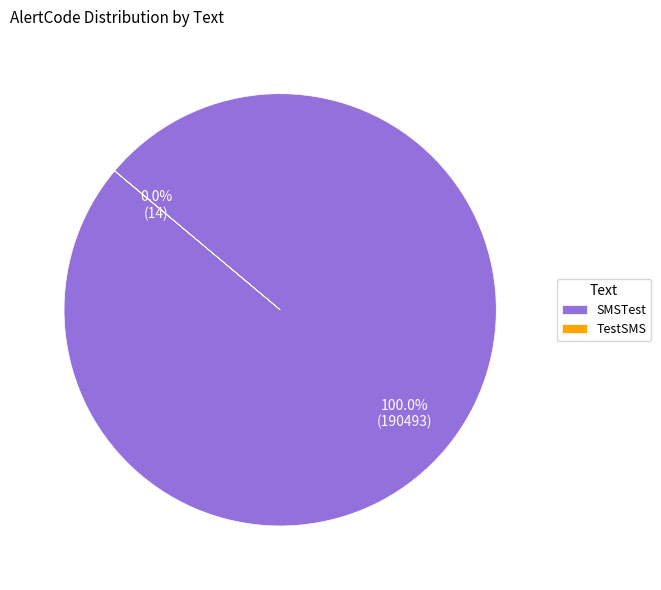

Rank the categories by value from lowest to highest.

TestSMS, SMSTest